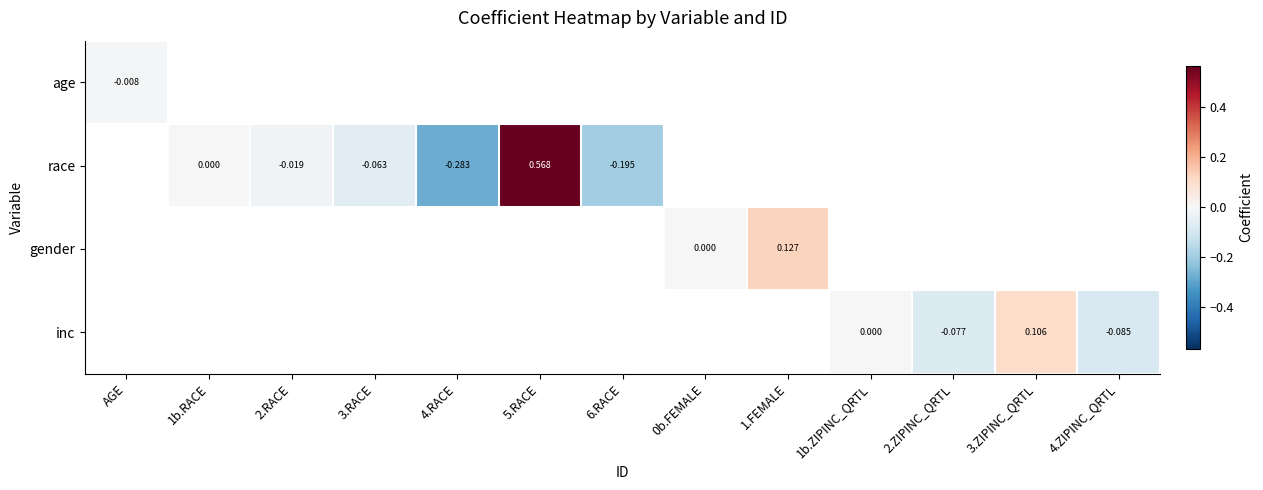

Is it true that race equals -0.0 at 2.RACE?

True